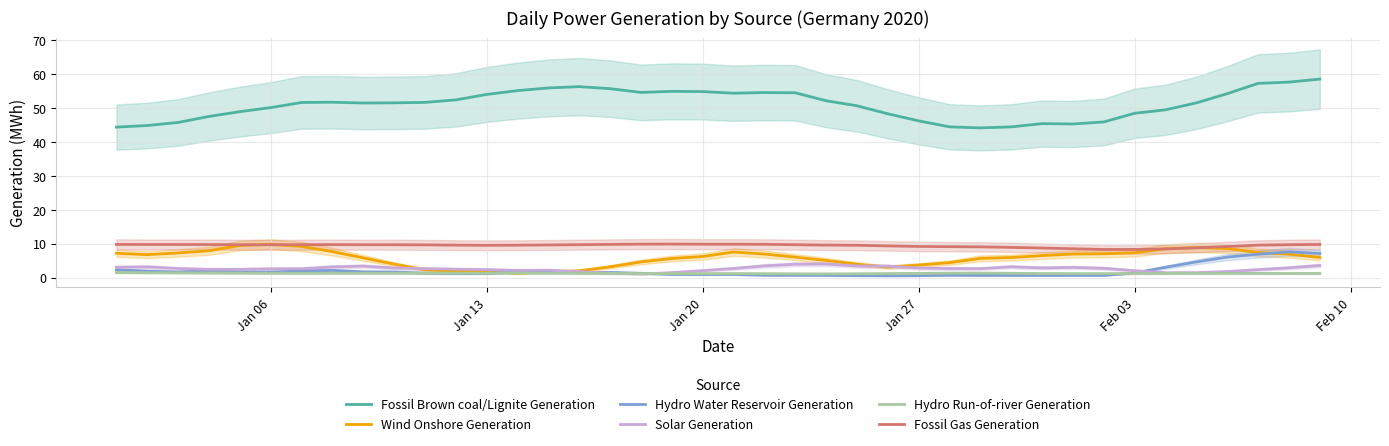

How many Hydro Run-of-river Generation values are between 1 and 2?

40